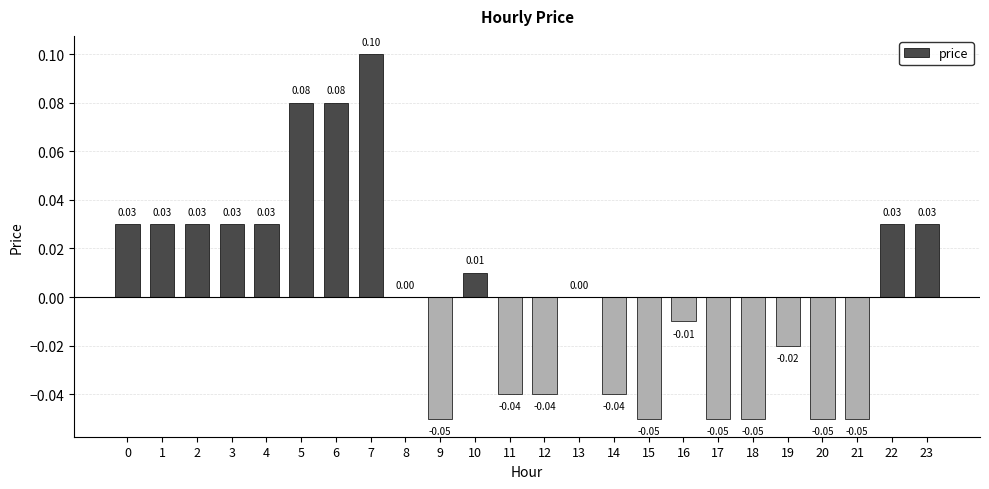

True or false: the data shows 0.0 at 3.

False